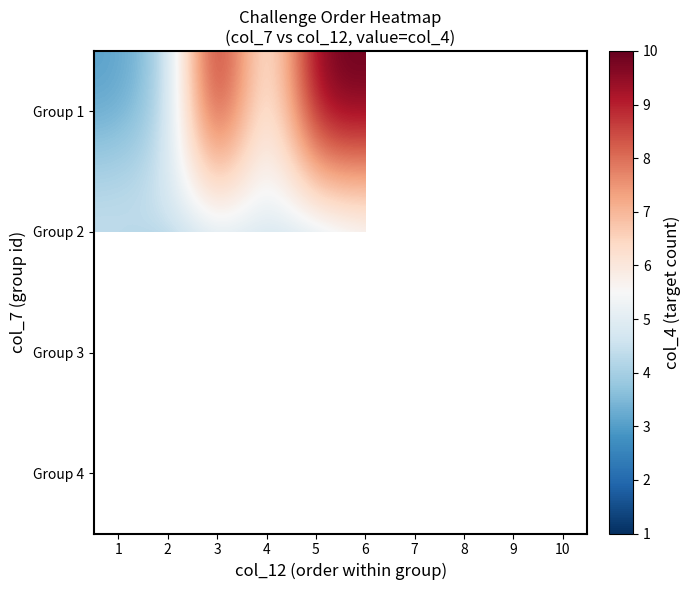

Count the number of data series in this chart.

4